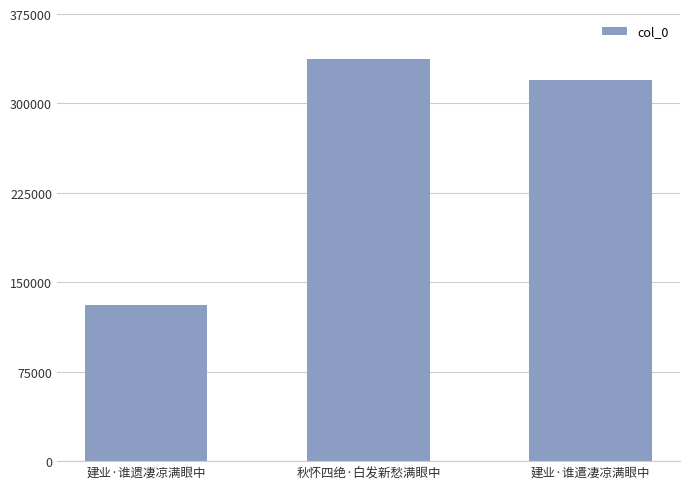

What is the difference between the values at 建业·谁遗凄凉满眼中 and 建业·谁遣凄凉满眼中?

189504